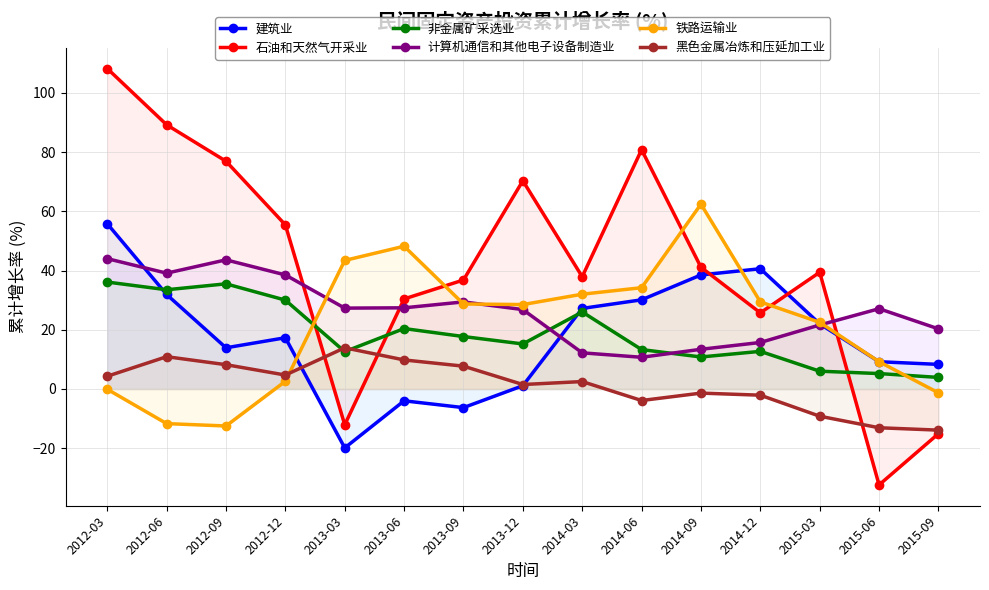

What is the total value across all series at 2012-06?

192.9